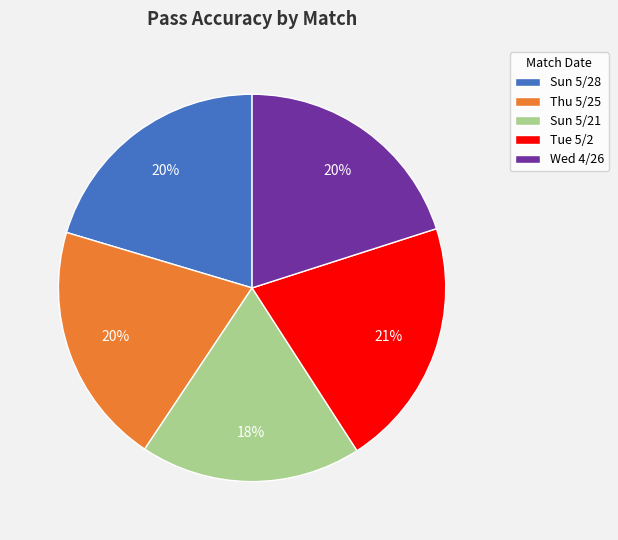

Which slice is the smallest?

Sun 5/21